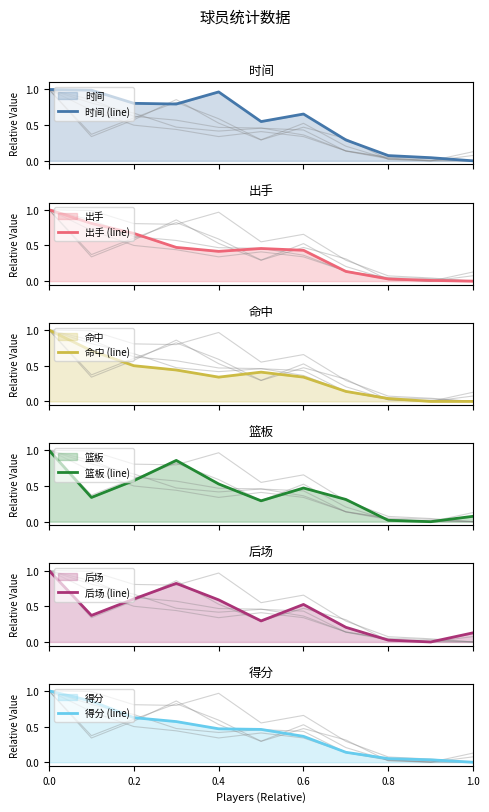

Which has a higher value, 7 or 6?

6